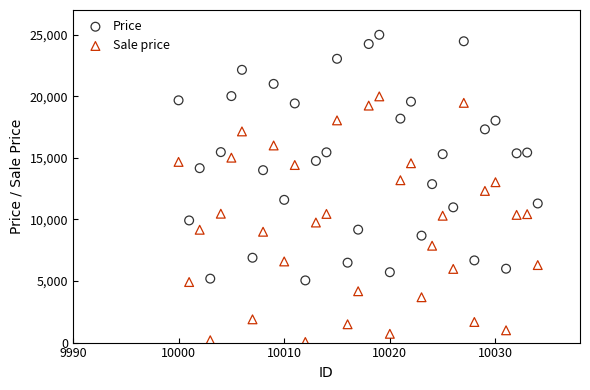

What are all the series names shown in the legend?

Price, Sale price